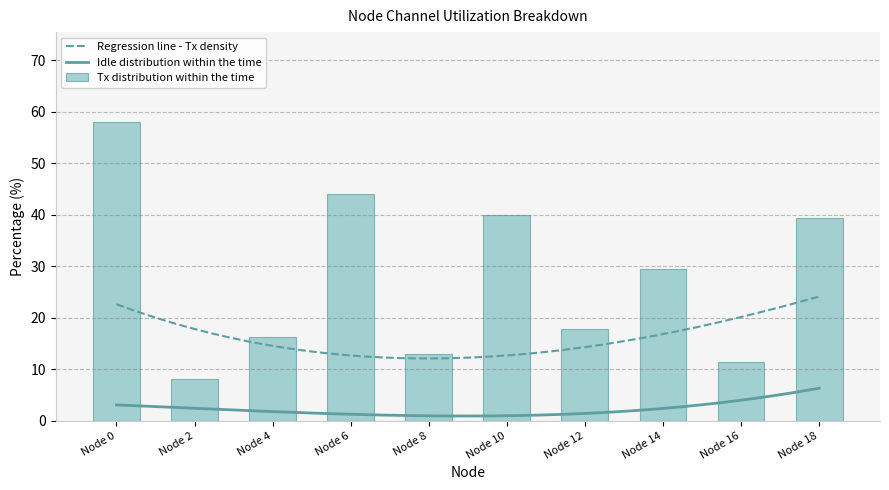

What is the highest value of the Regression line - Tx density series?

24.1